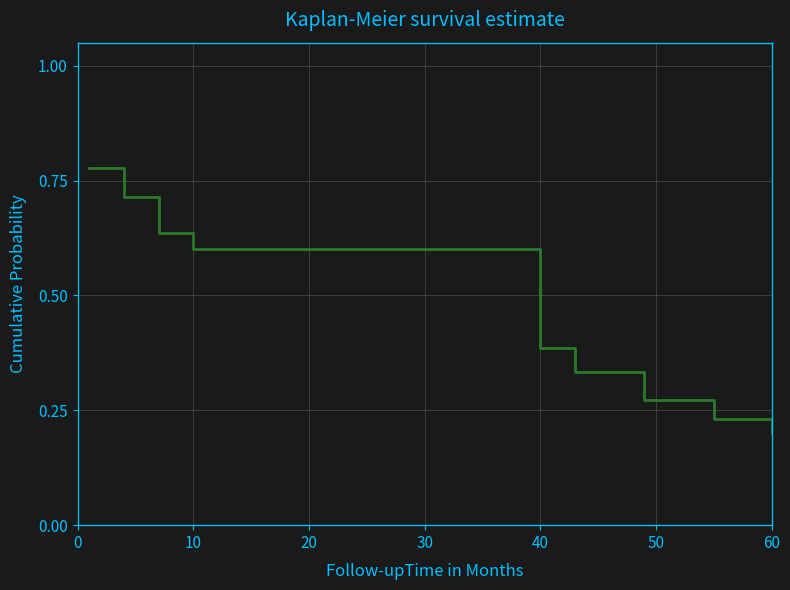

Does the chart have visible grid lines?

Yes